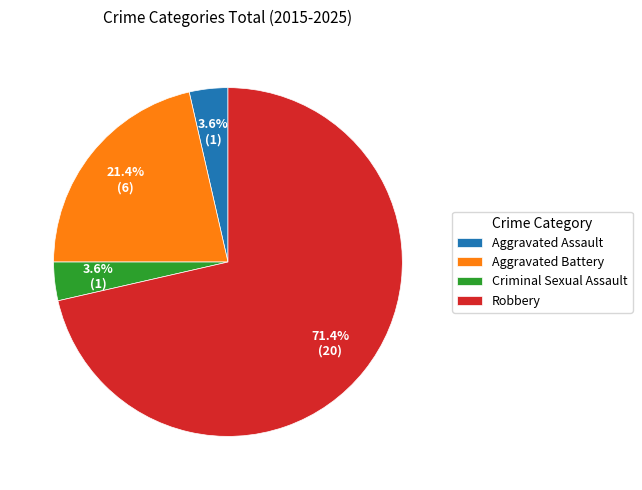

Is Robbery the majority of the pie?

Yes